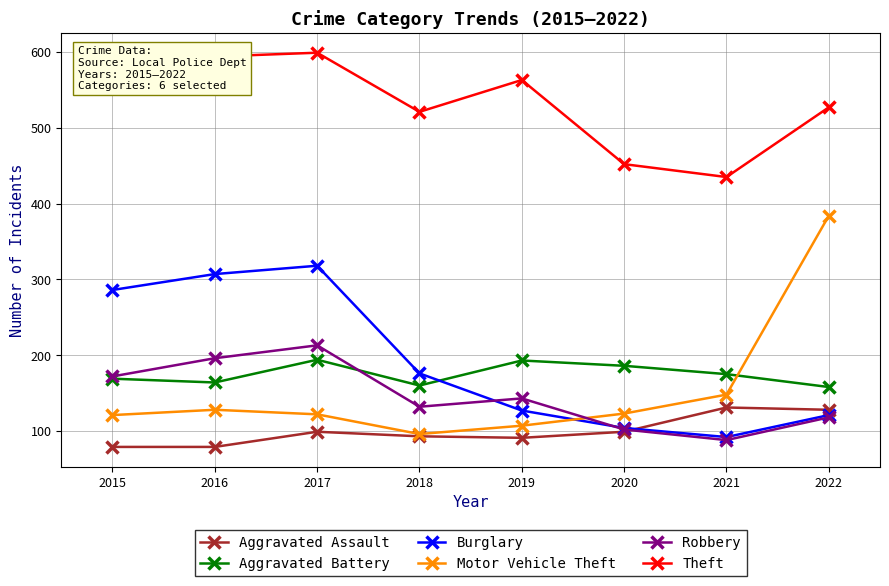

What is the spread (max minus min) of values at 2022?

409